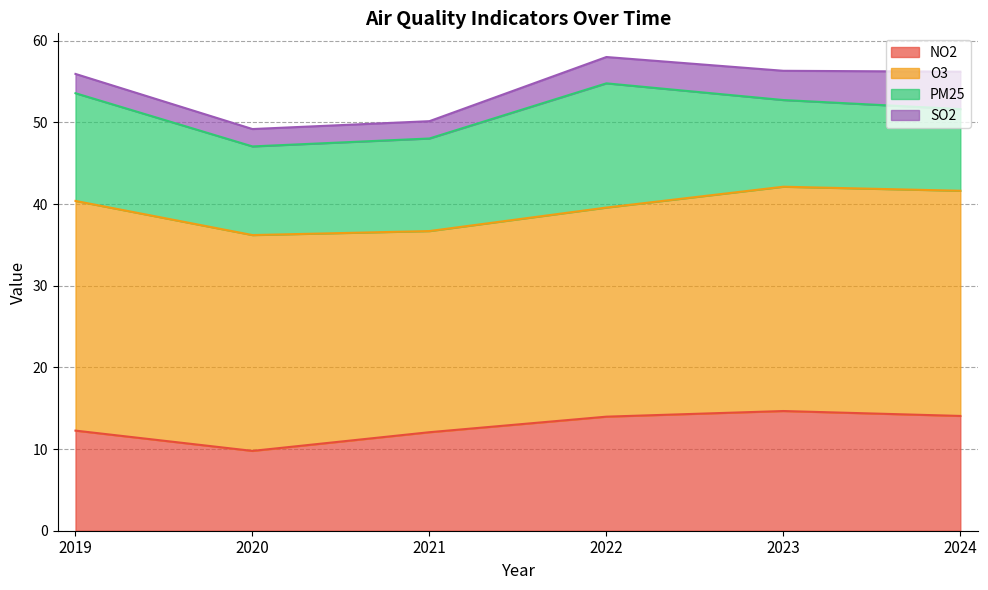

Rank the series at 2020 from highest to lowest value.

O3, PM25, NO2, SO2